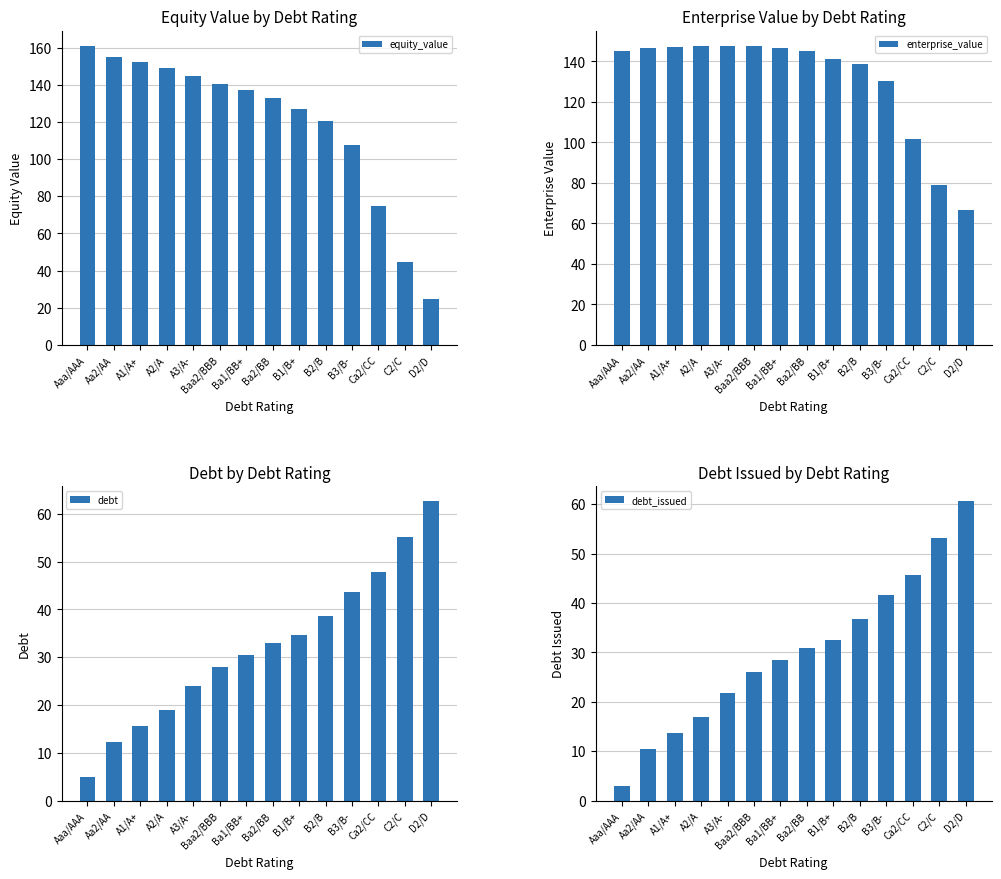

The value of enterprise_value at Ba1/BB+ is 68.0. True or false?

False